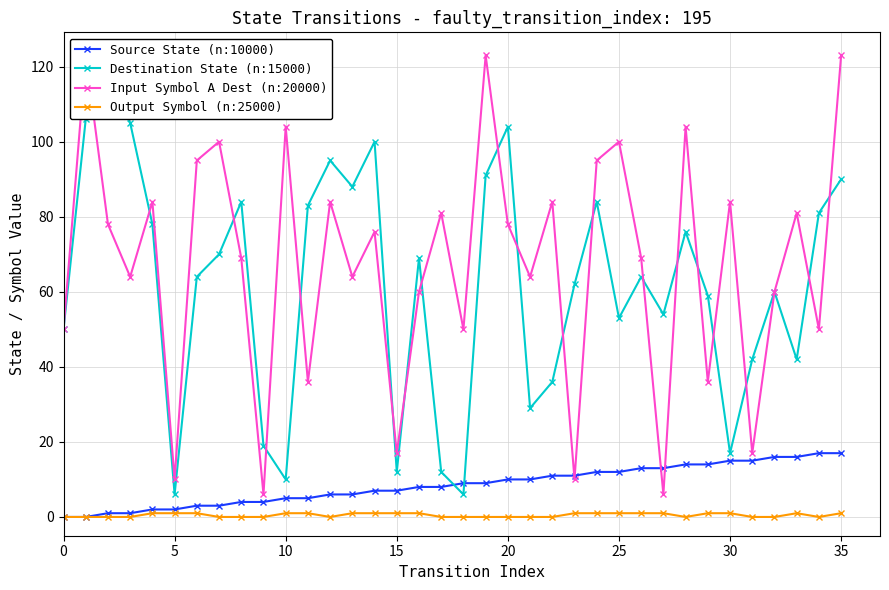

What are all the series names shown in the legend?

Source State (n:10000), Destination State (n:15000), Input Symbol A Dest (n:20000), Output Symbol (n:25000)